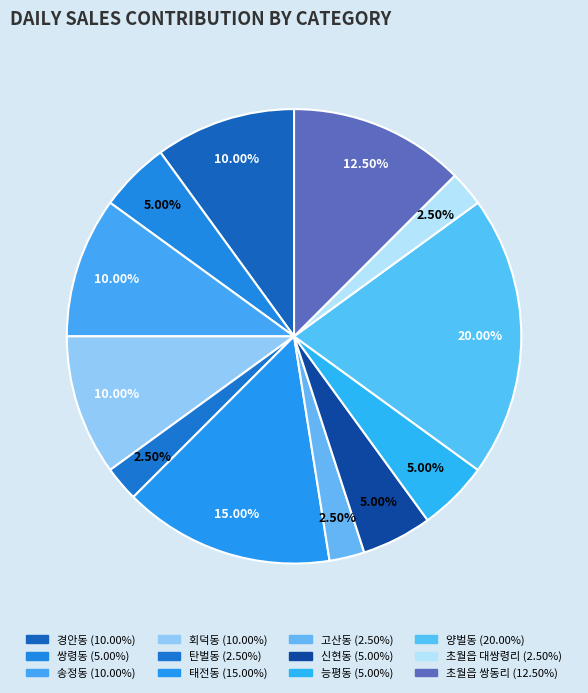

What percentage is NOT represented by 송정동?

90.0%